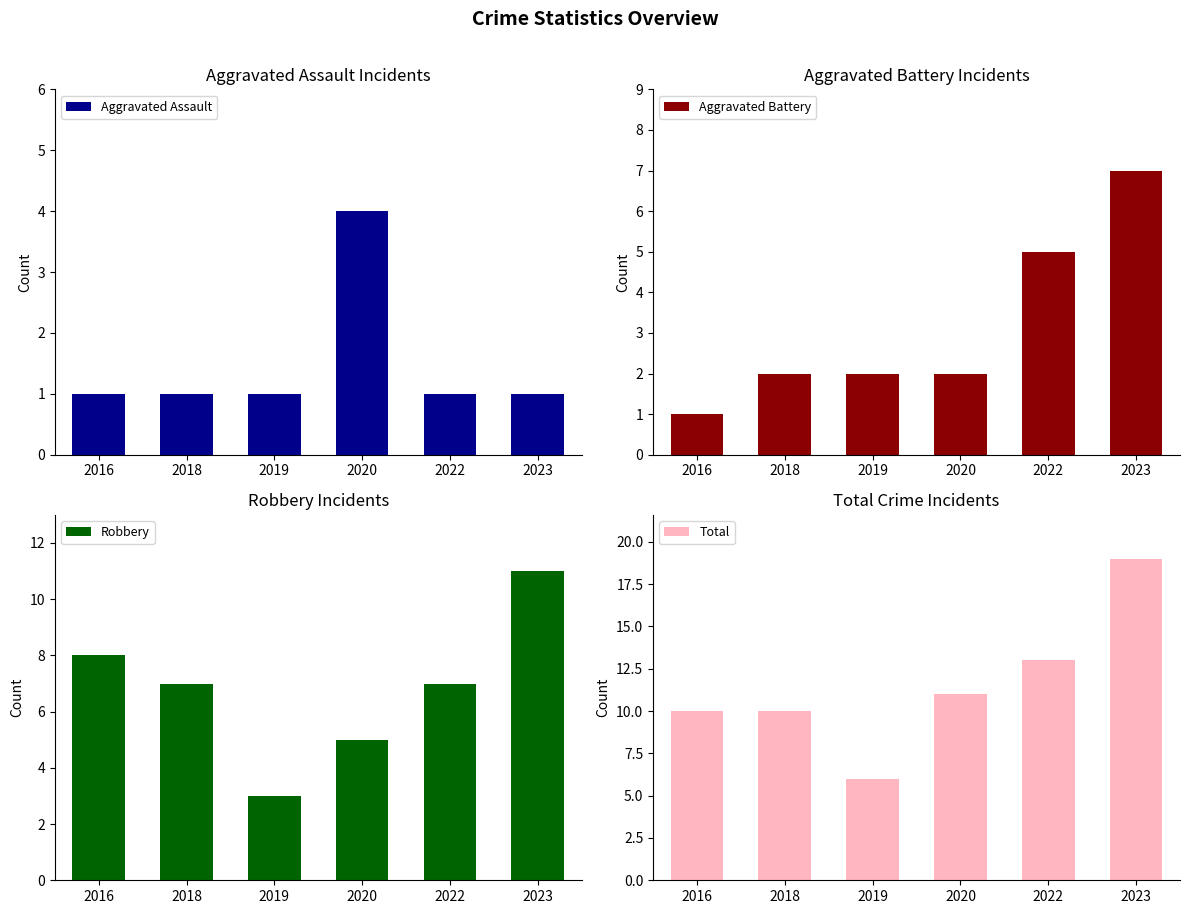

How many Aggravated Battery values are between 2 and 5?

4